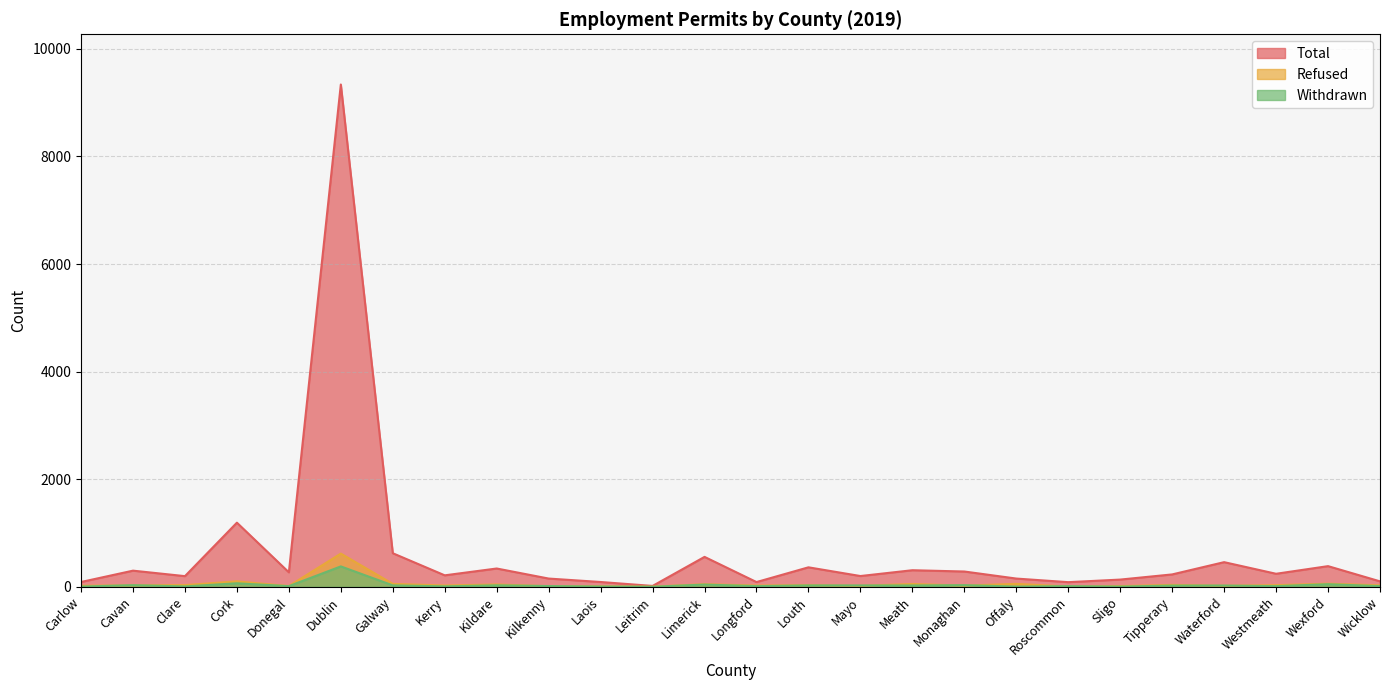

What is the difference between the highest and lowest values at Longford?

76